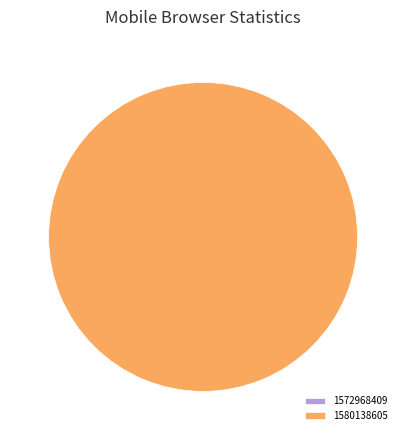

To the nearest percent, what is the average slice percentage?

50%